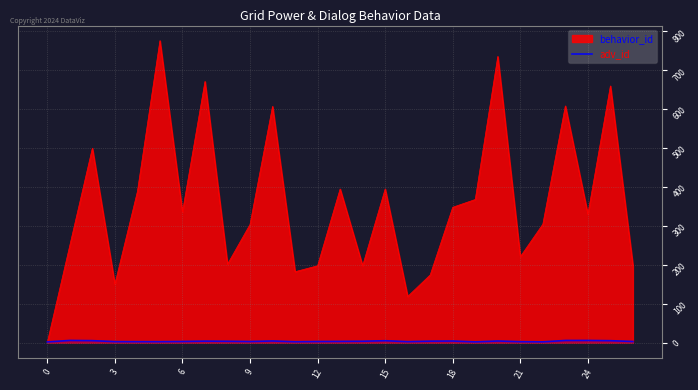

True or false: the data shows 9.6 at 23.

False